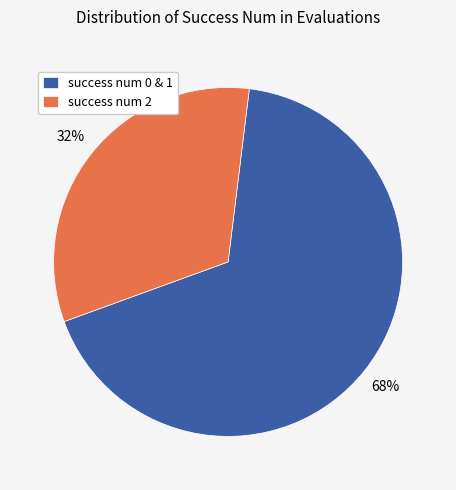

Does any single category account for the majority?

Yes